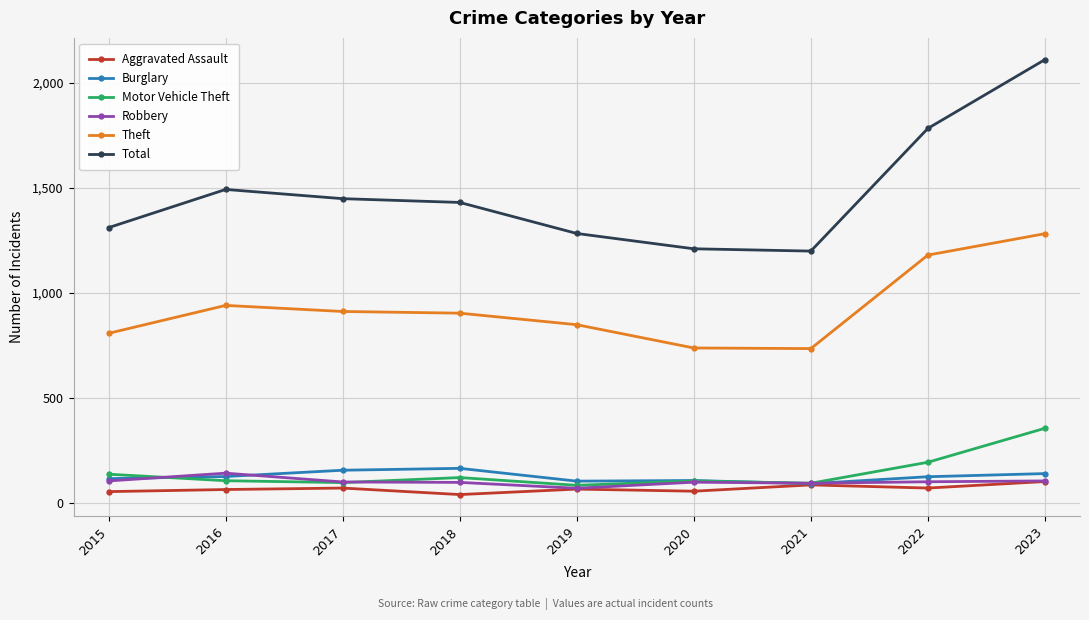

What is the value of the Aggravated Assault point at the 7th from the left?

84